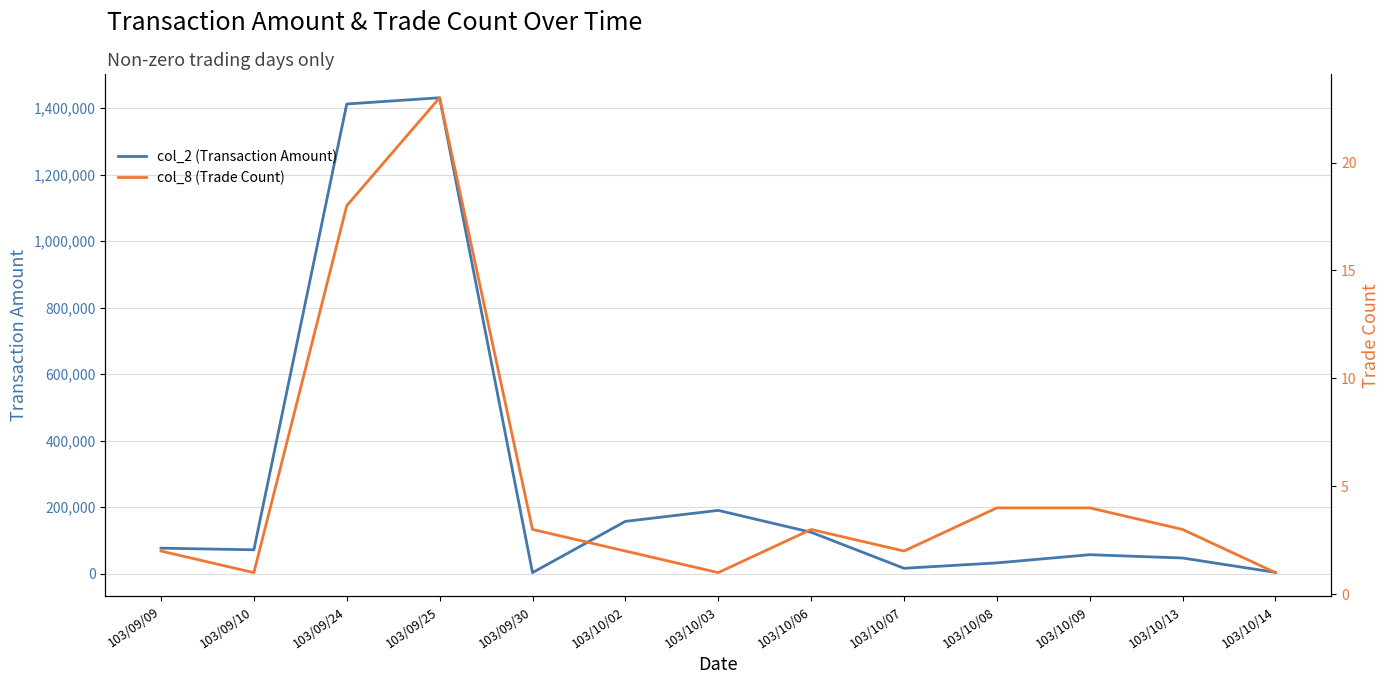

What is the value of the col_2 (Transaction Amount) point at the 7th from the left?

190000